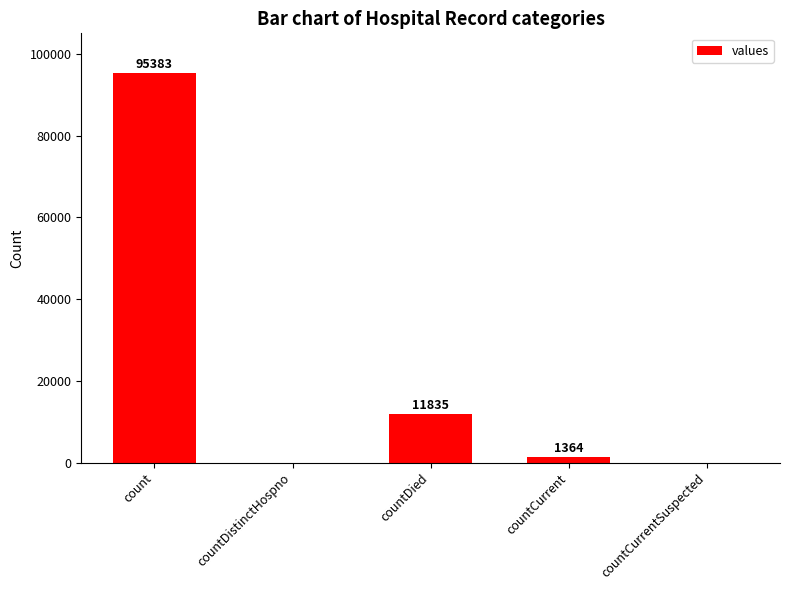

Where is the data nearest to the value 47691?

countDied